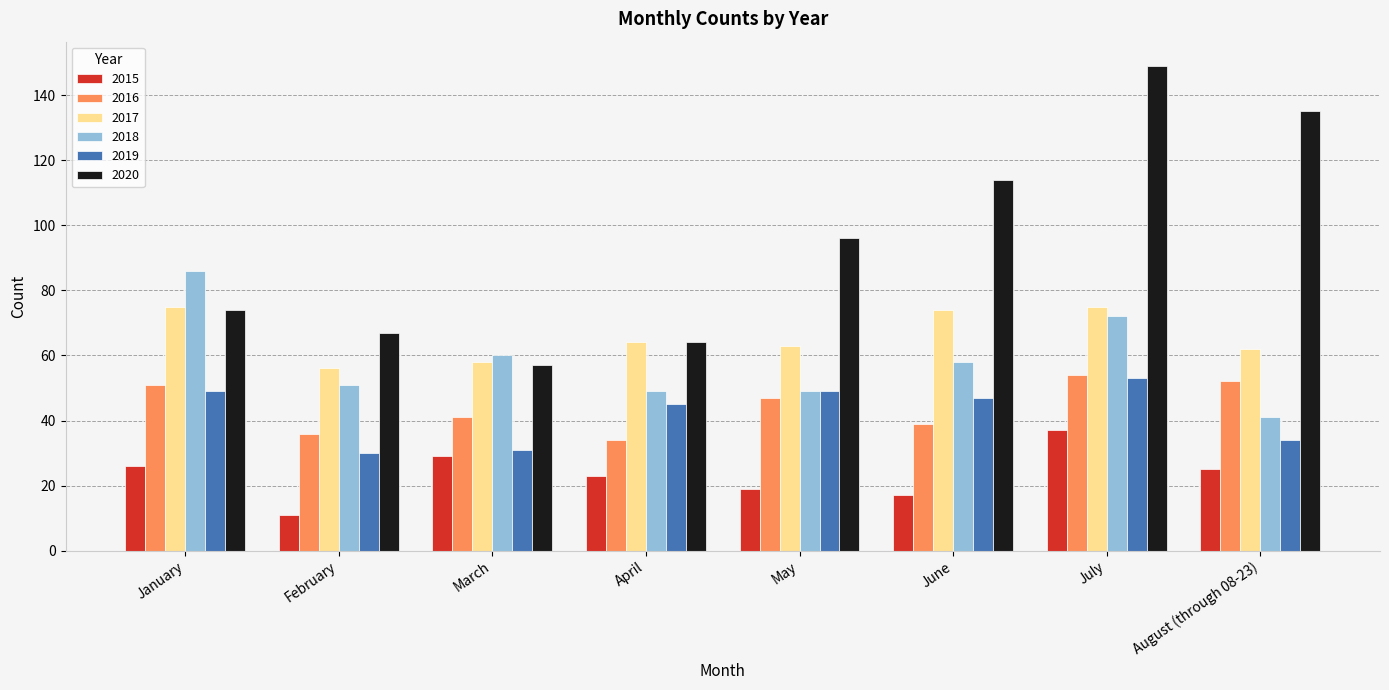

What is the label of the 6th bar from the left?

June